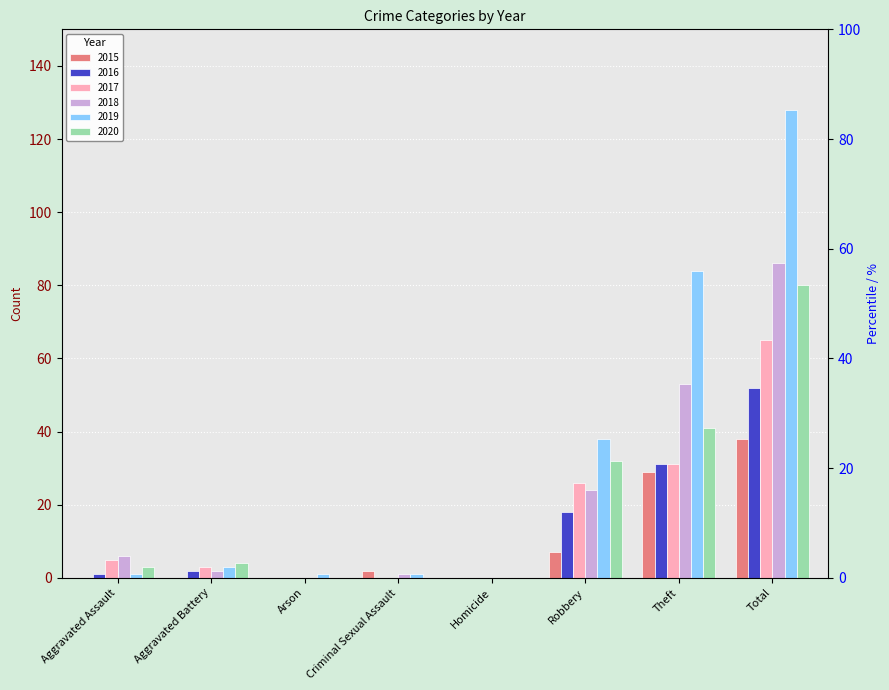

The value of 2016 at Total is 52. True or false?

True